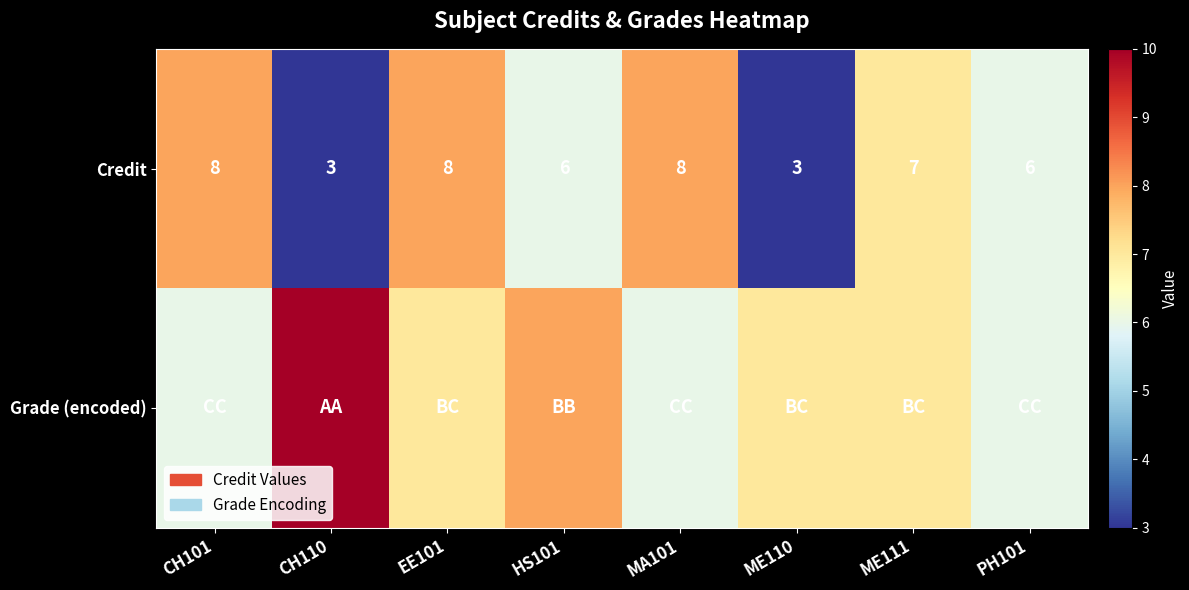

The value of Credit at HS101 is 6. True or false?

True